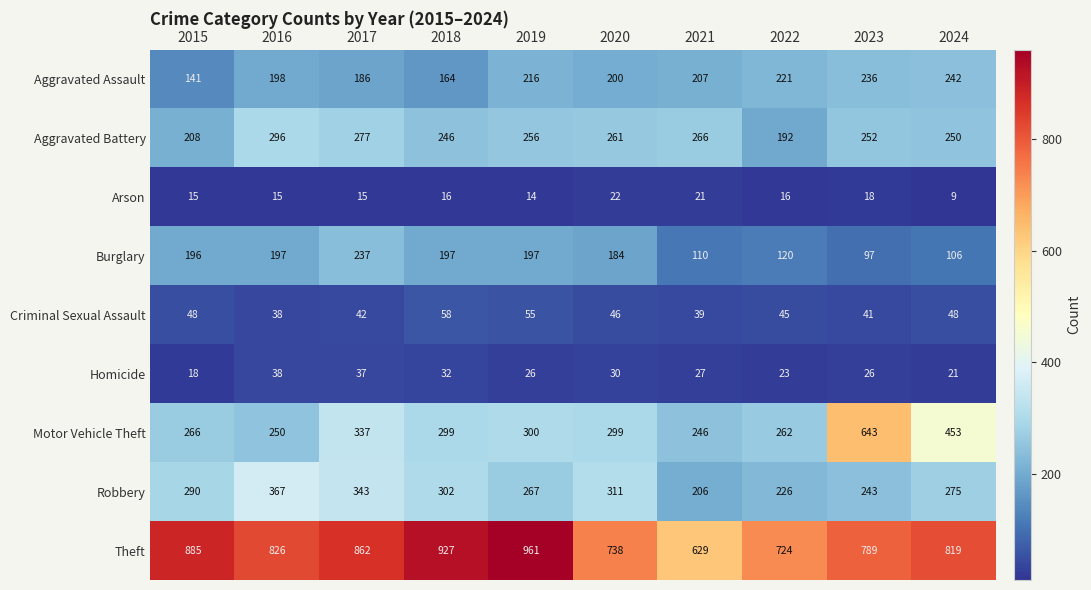

At 2024, list the series in order from largest to smallest.

Theft, Motor Vehicle Theft, Robbery, Aggravated Battery, Aggravated Assault, Burglary, Criminal Sexual Assault, Homicide, Arson